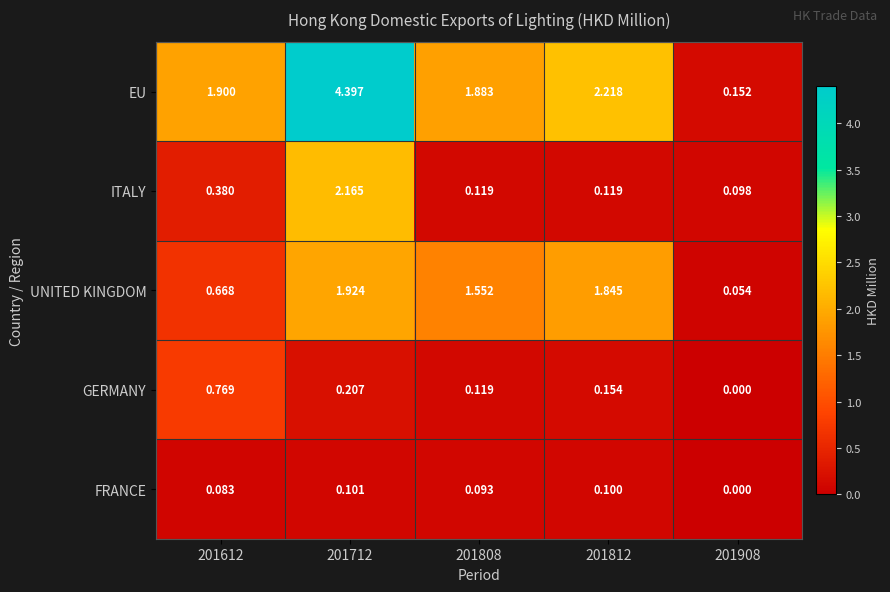

Which series has the largest range (max minus min)?

EU